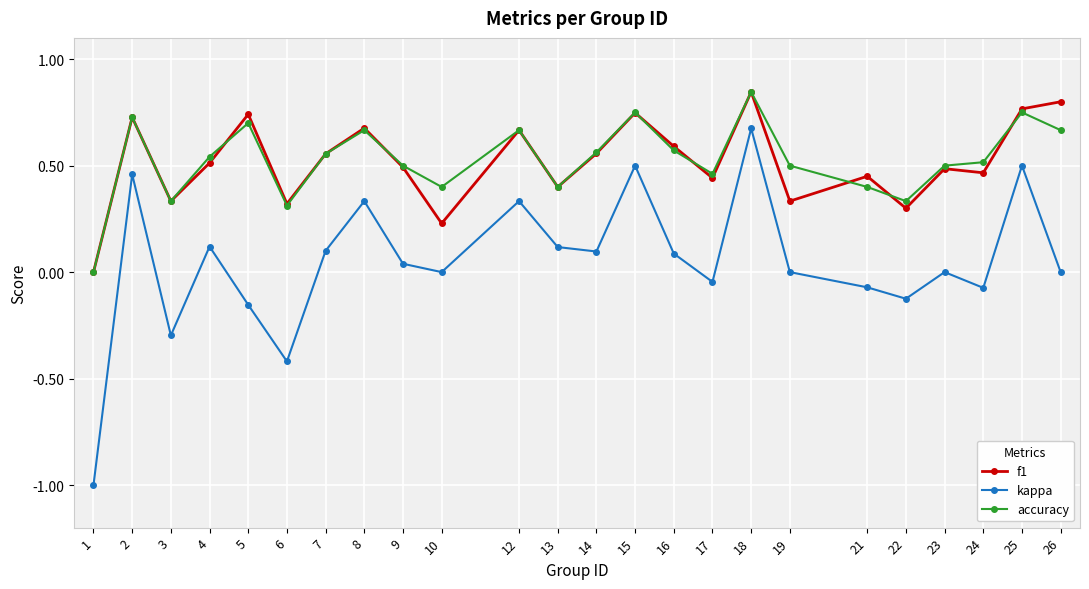

The value of f1 at 10 is 0.4. True or false?

False